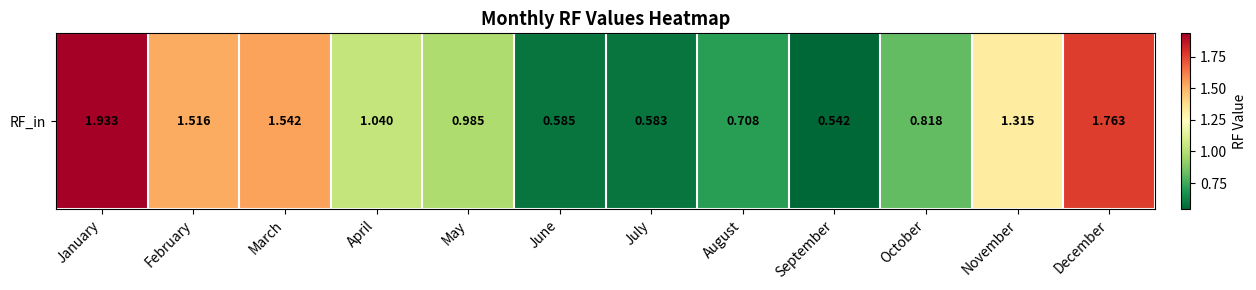

Rank the categories by value from lowest to highest.

September, July, June, August, October, May, April, November, February, March, December, January